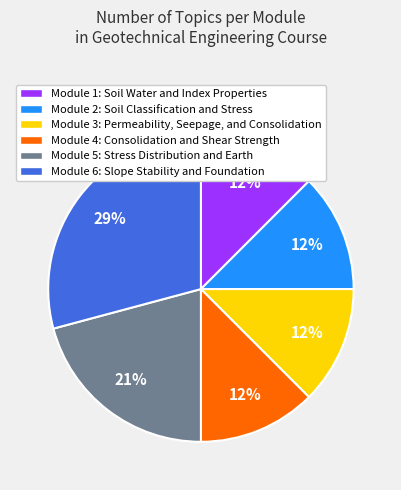

To the nearest percent, what is the difference between the largest and smallest slice percentages?

17%